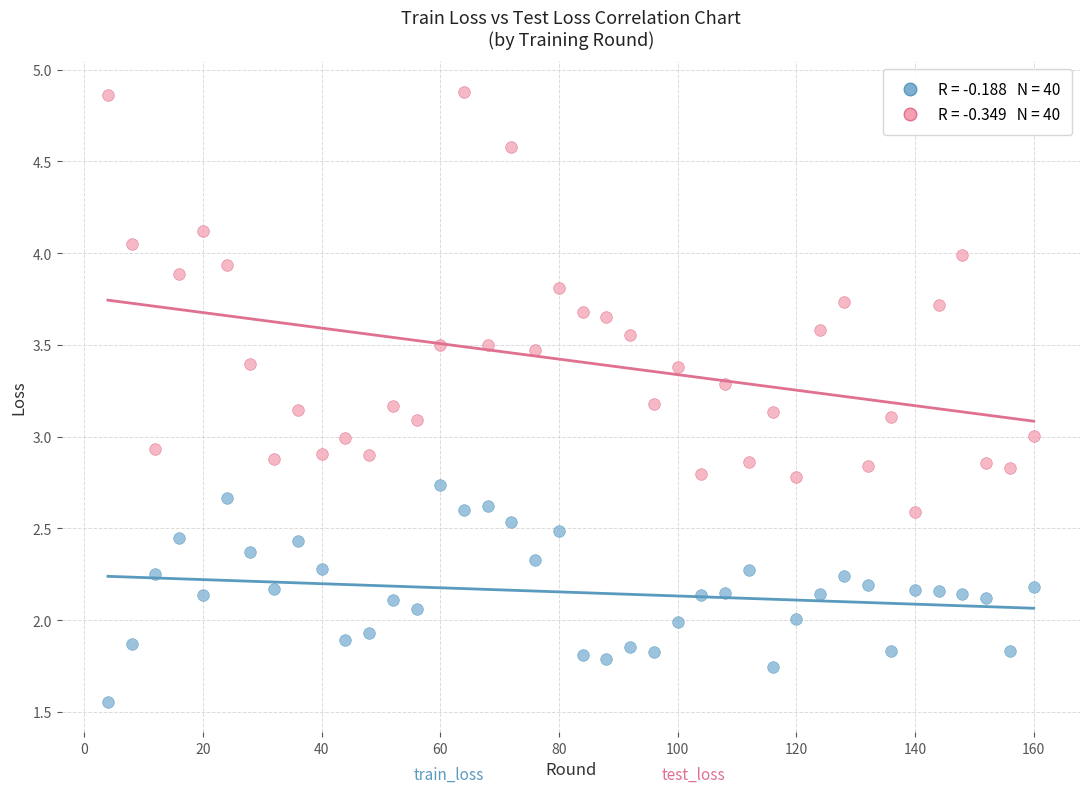

Across all data points, what is the range of Y values (max minus min)?

3.3